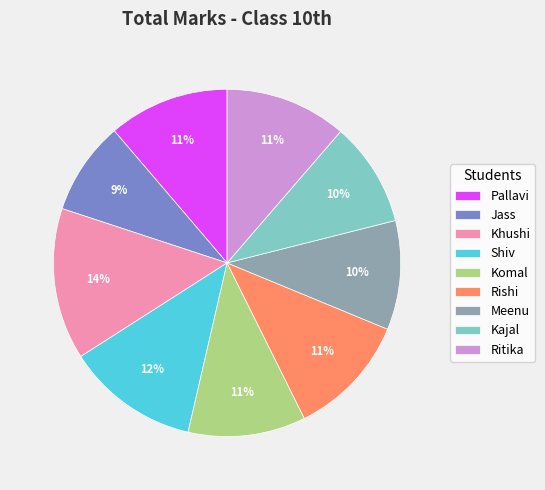

What is the largest slice in the pie chart?

Khushi